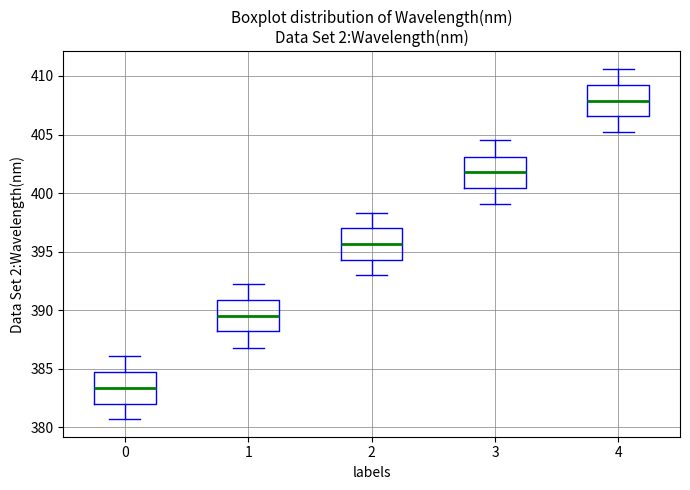

Reading left to right, transcribe this box plot: for each box, give where its median line is, the range the box spans, and where its two whiskers end, as read against the y-axis. The values are not printed on the chart, so give them approximately, as read against the axis.

0: median 383.5, box 382.0 to 384.5, whiskers 380.5 to 386.0
1: median 389.5, box 388.0 to 391.0, whiskers 387.0 to 392.0
2: median 395.5, box 394.5 to 397.0, whiskers 393.0 to 398.5
3: median 402.0, box 400.5 to 403.0, whiskers 399.0 to 404.5
4: median 408.0, box 406.5 to 409.0, whiskers 405.0 to 410.5